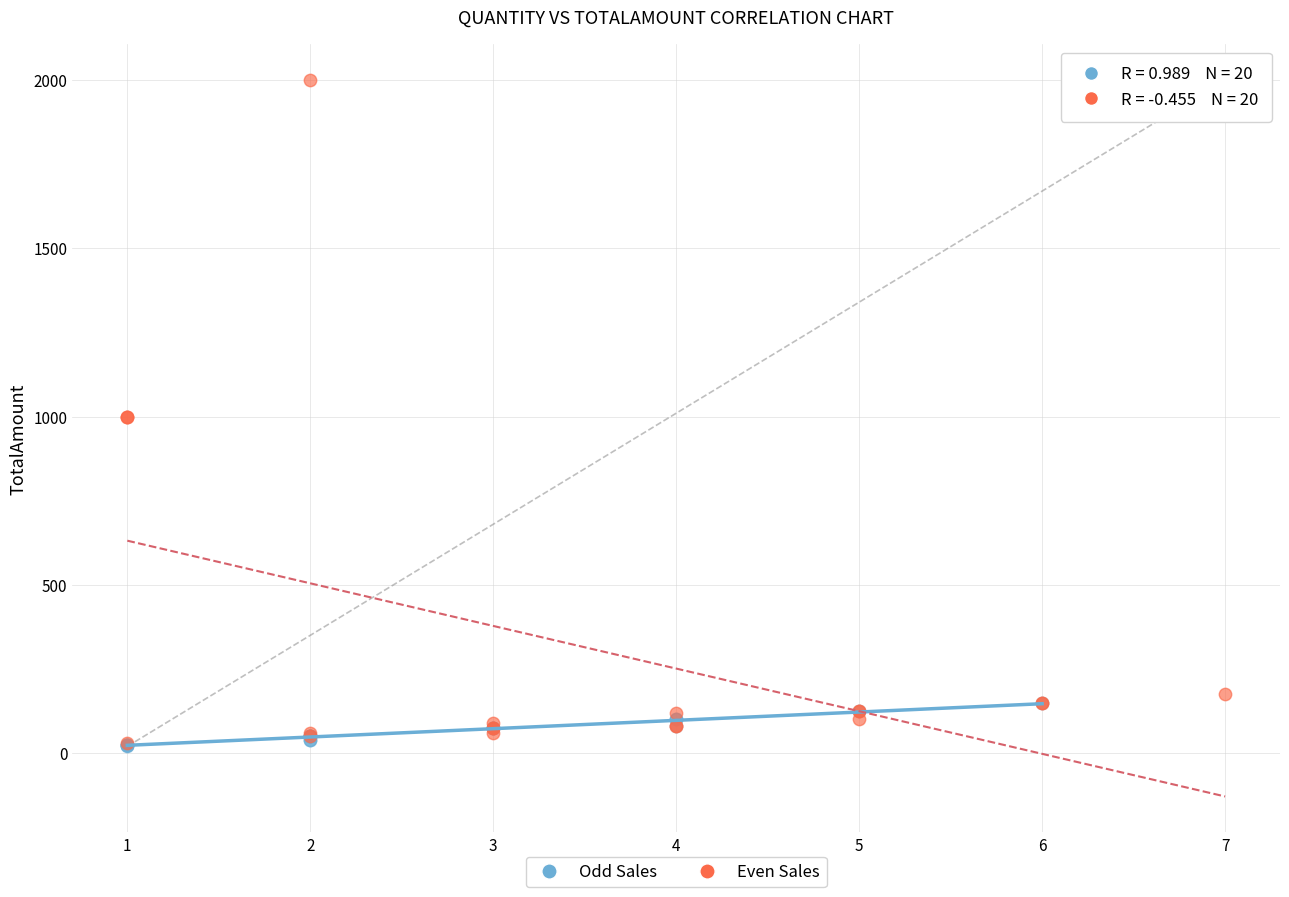

Which series reaches the maximum Y coordinate?

Even Sales